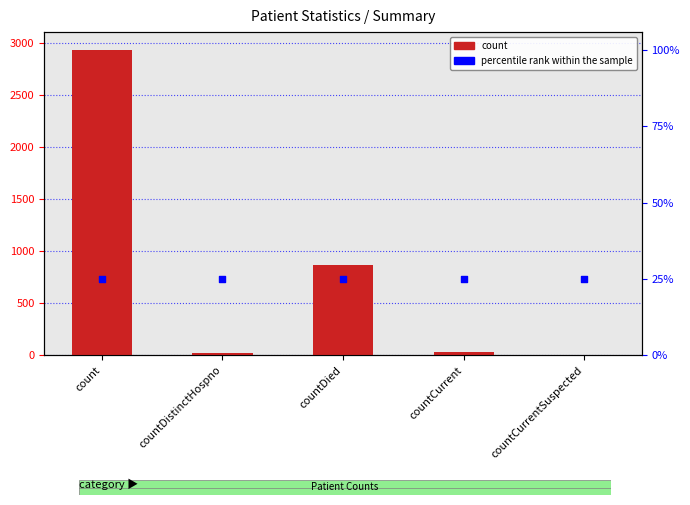

At how many categories does at least one series exceed 2133?

1